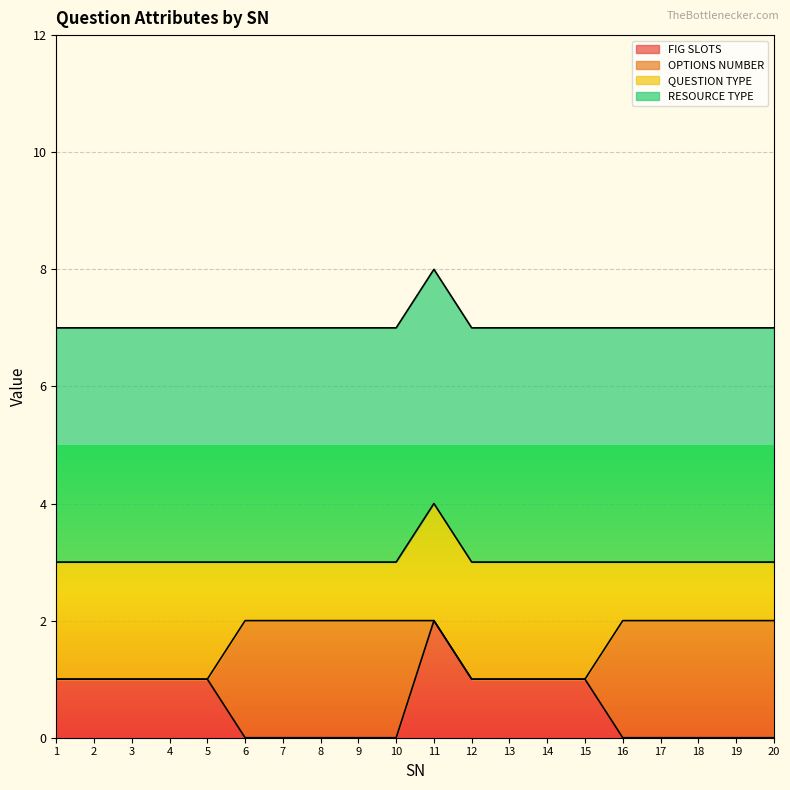

What is the sum of all RESOURCE TYPE values?

80